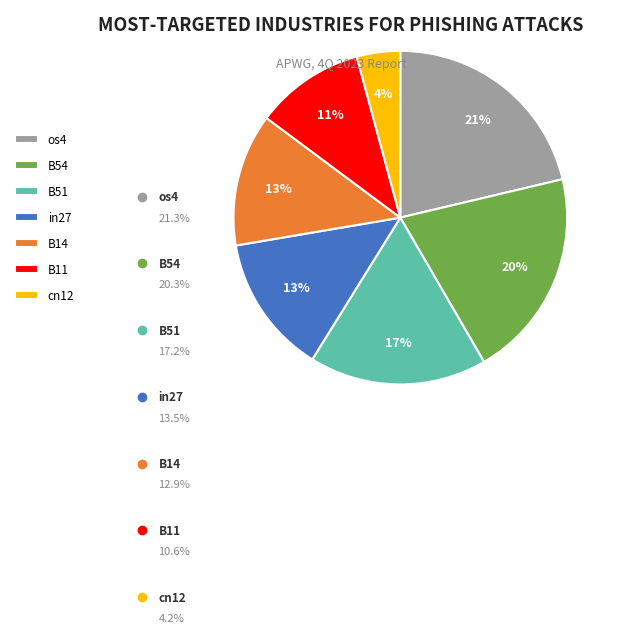

Count the number of slices in the pie.

7